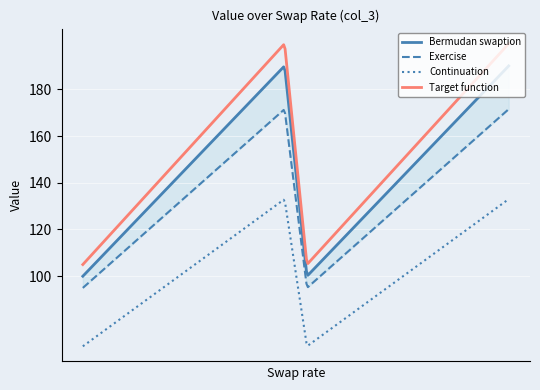

What is the value of the 9th point from the left?

180